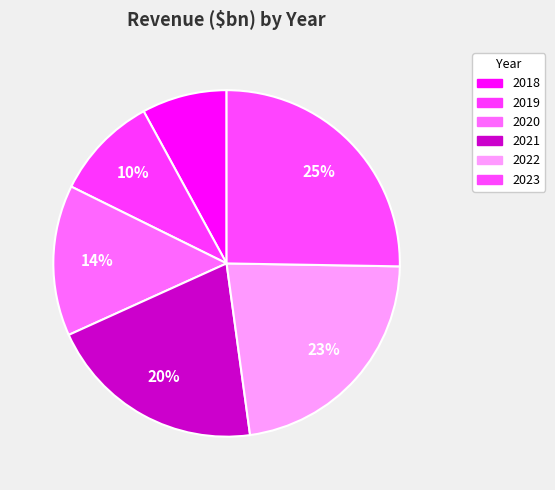

To the nearest percent, what is the combined percentage of 2019 and 2020?

24%